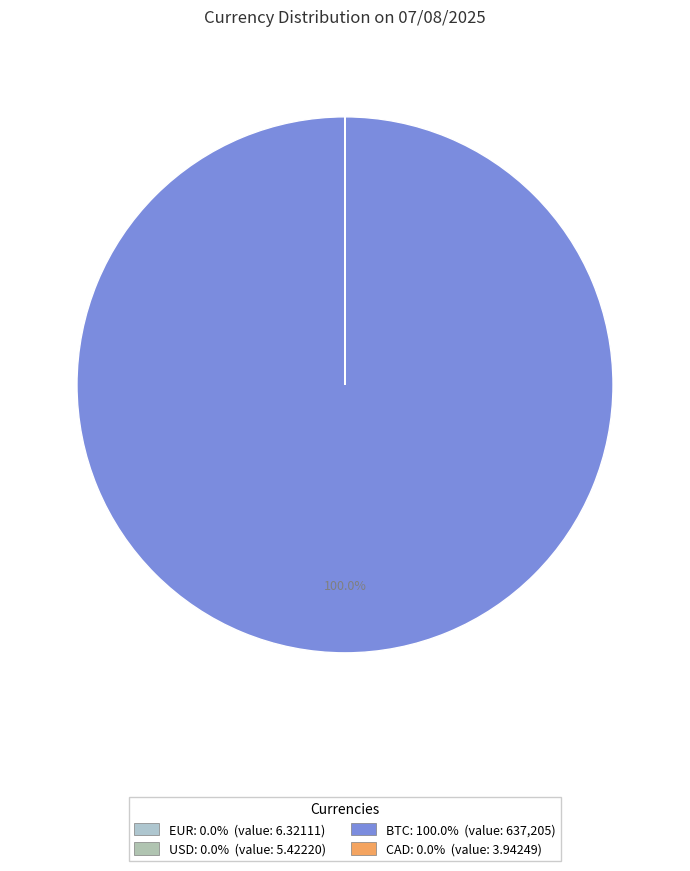

Count the number of slices in the pie.

4